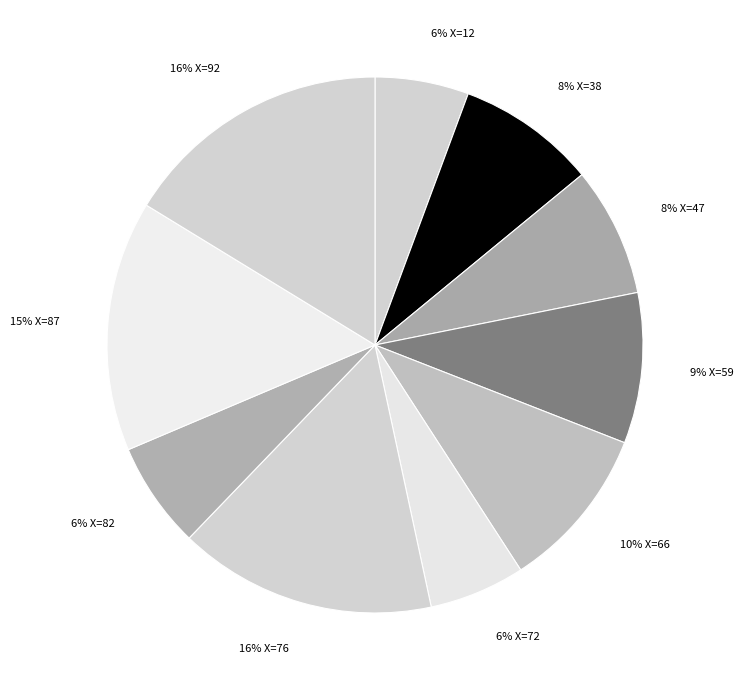

How many slices are in this pie chart?

10